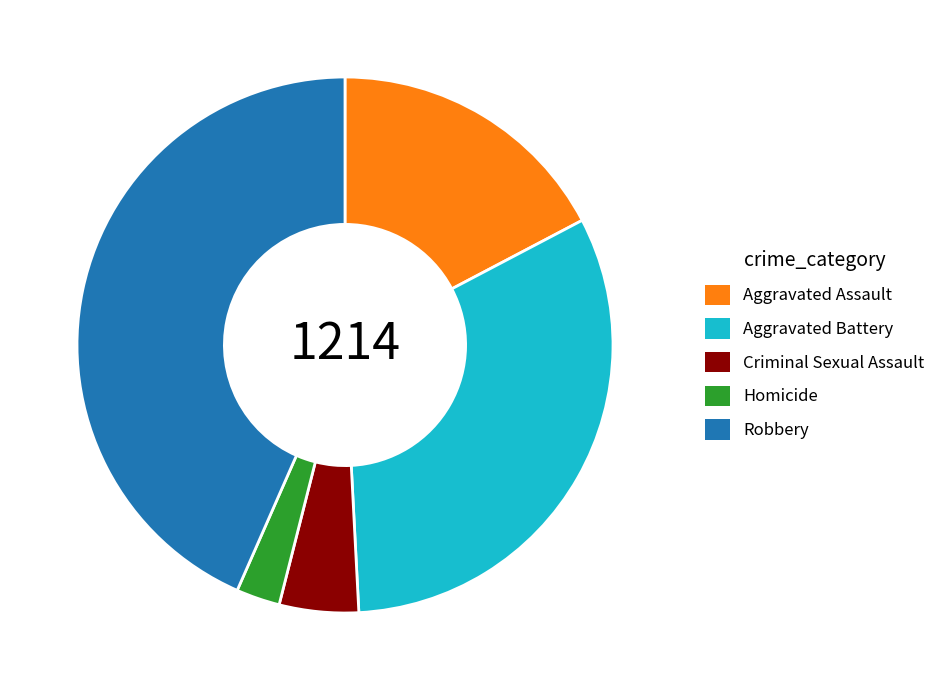

Which category has the smallest portion of the pie?

Homicide